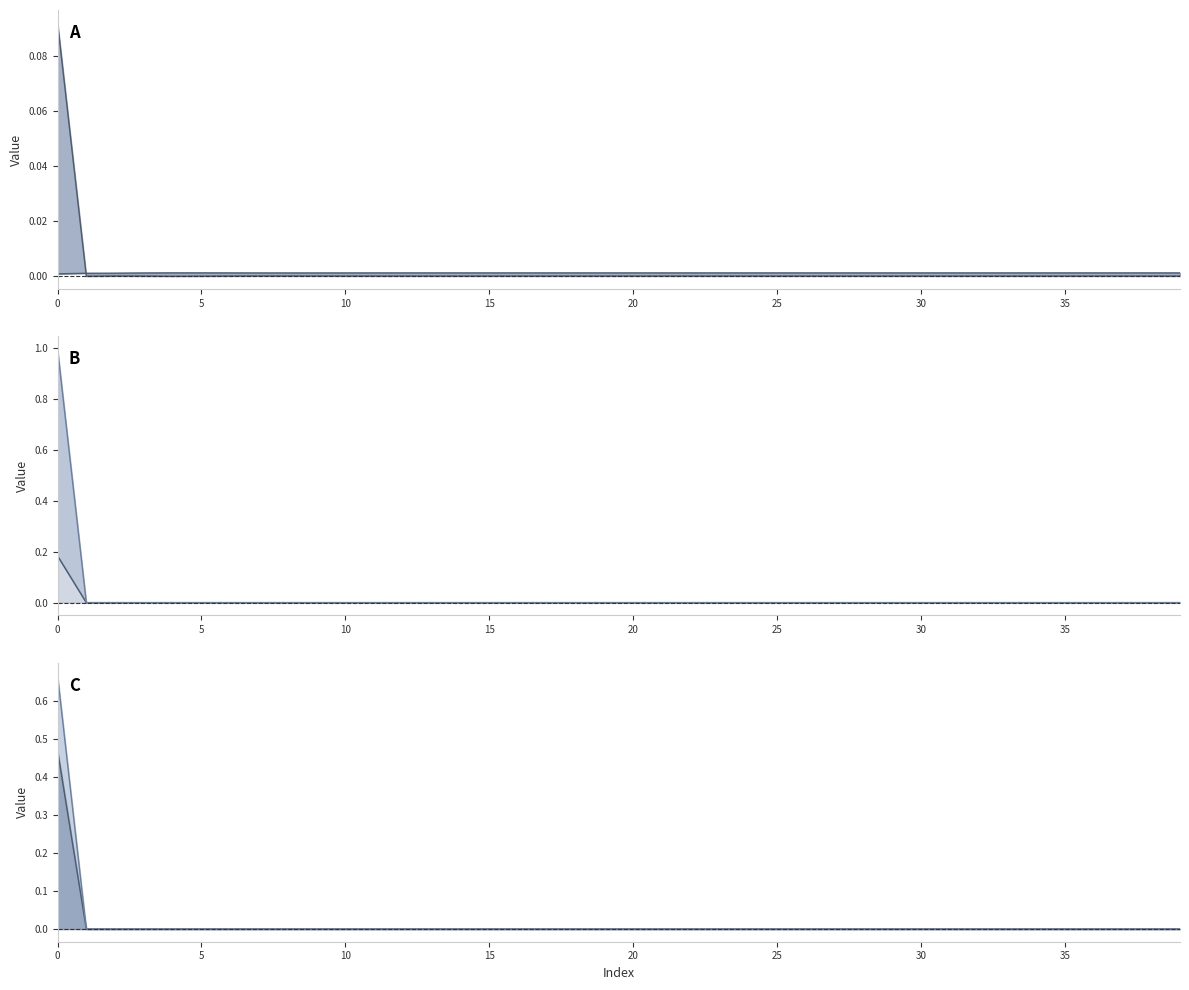

What is the difference between the maximum and minimum values in the LLD_9 line series?

0.5